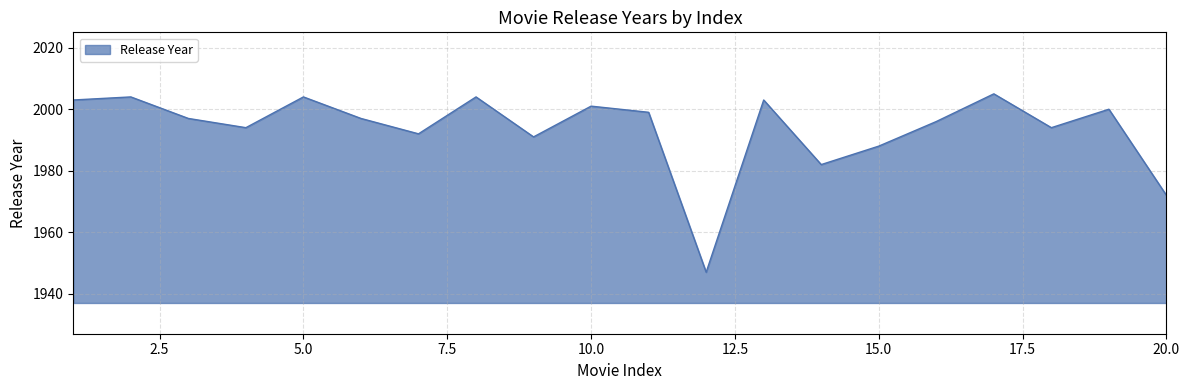

What is the difference between the maximum and minimum values?

58